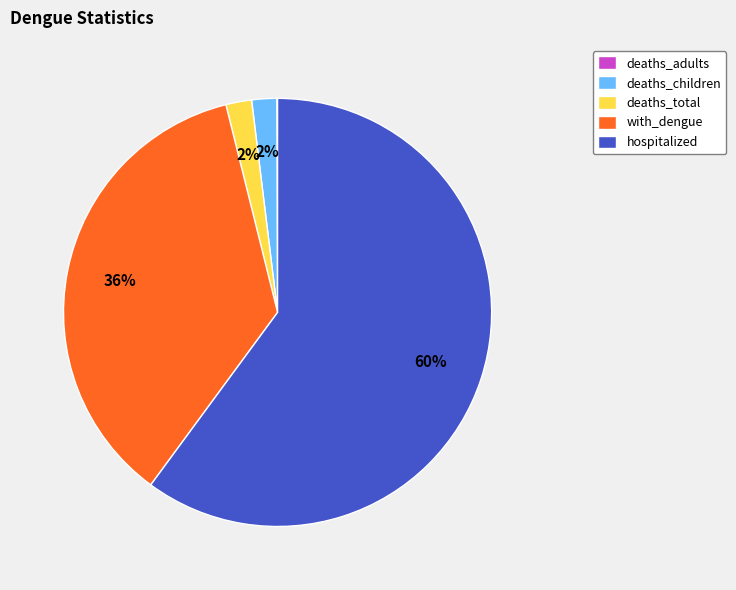

Is it true that hospitalized is 13% of the pie?

False